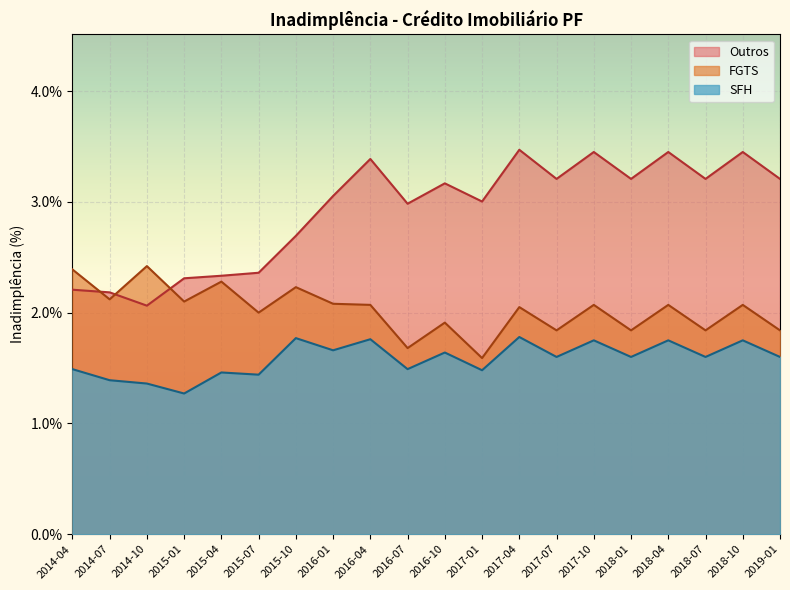

Does the chart display data point markers on the line(s)?

No